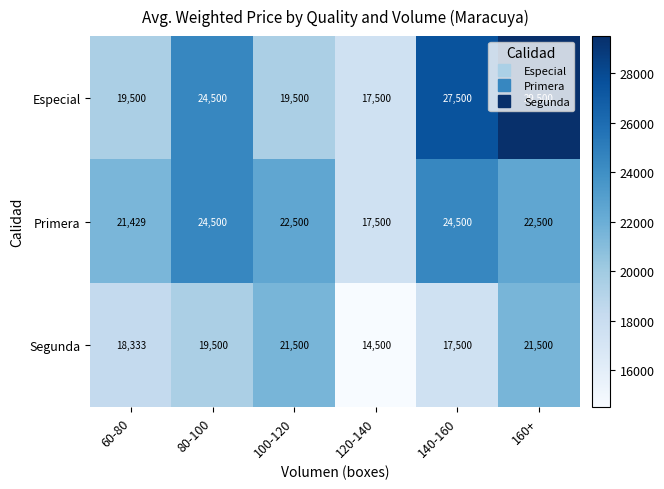

At which category is the sum across all series the highest?

160+